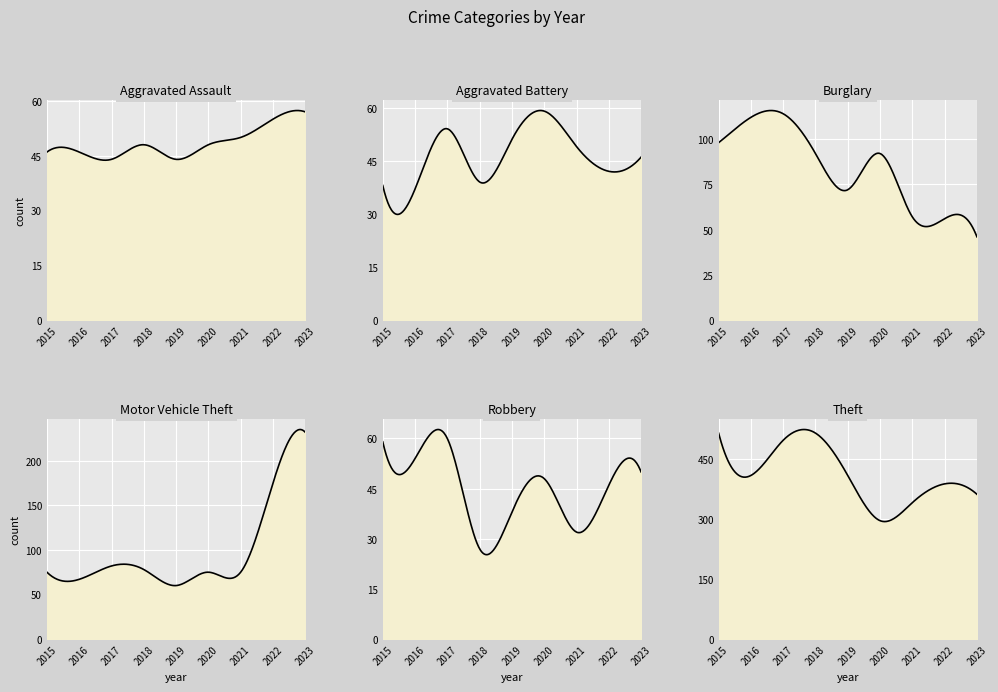

At which label does Burglary first exceed 92?

2015